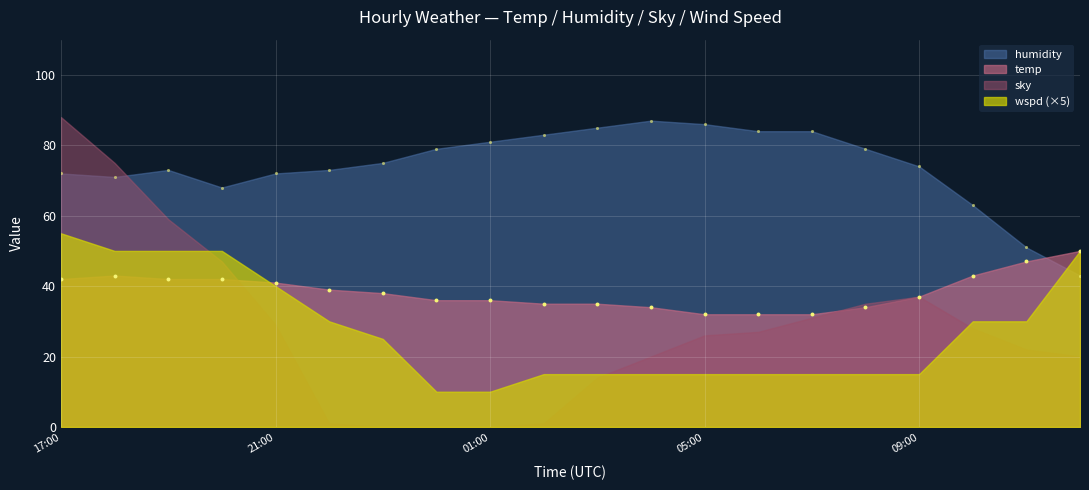

Is the value of humidity at 2016-03-27 17:00 greater than the value of temp at 2016-03-28 08:00?

Yes